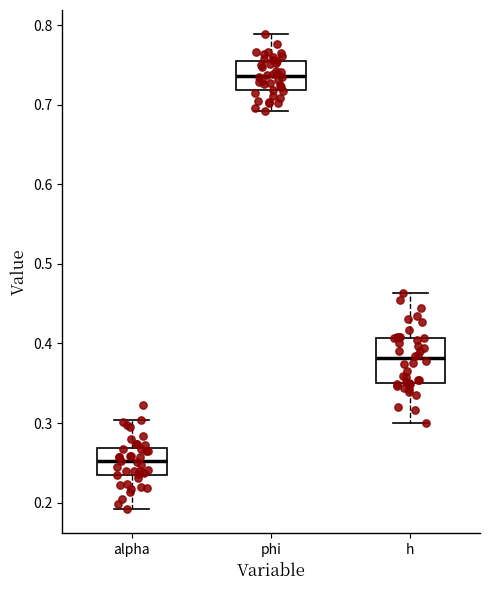

Which box has the lowest median line?

alpha